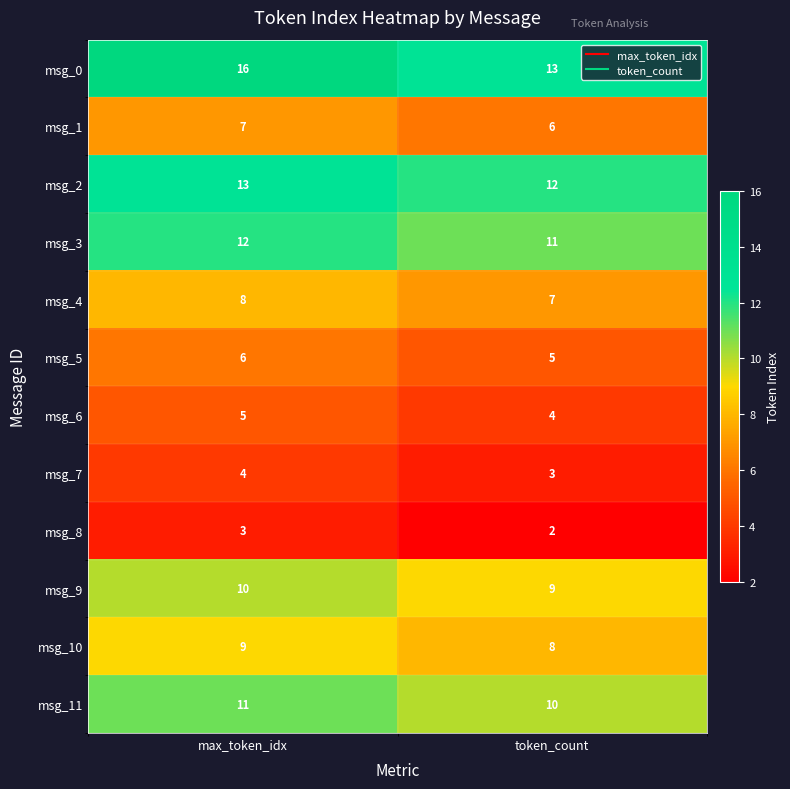

What is the minimum value shown in the chart?

2